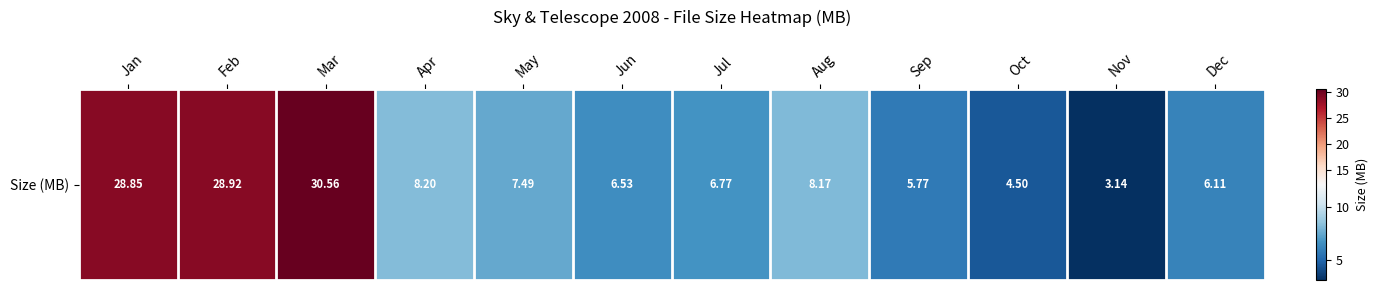

The chart shows a value of 1.6 at May. True or false?

False